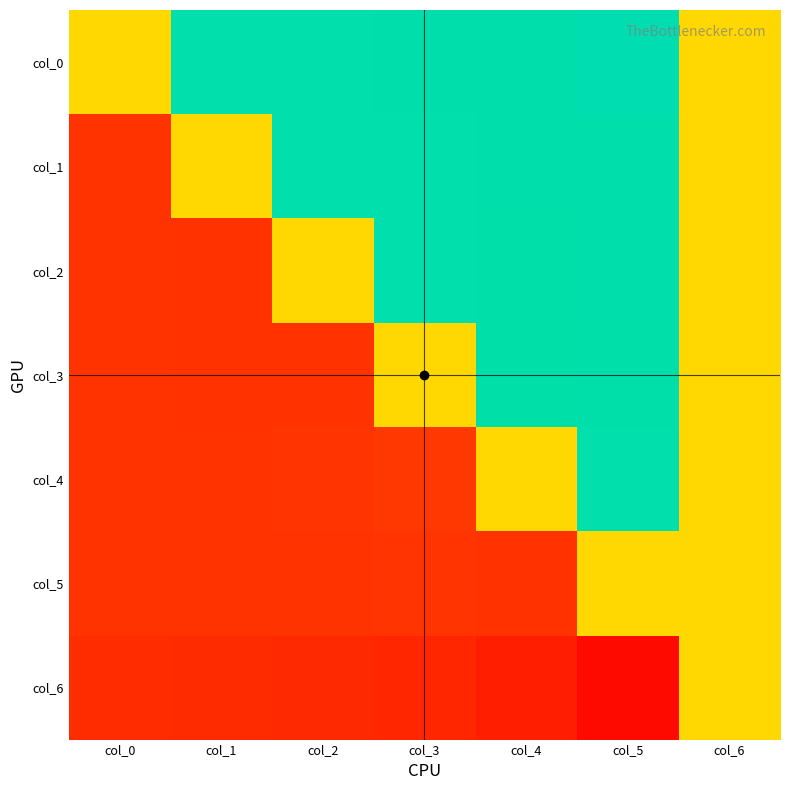

What is the difference between the highest and lowest values at col_0?

1.0